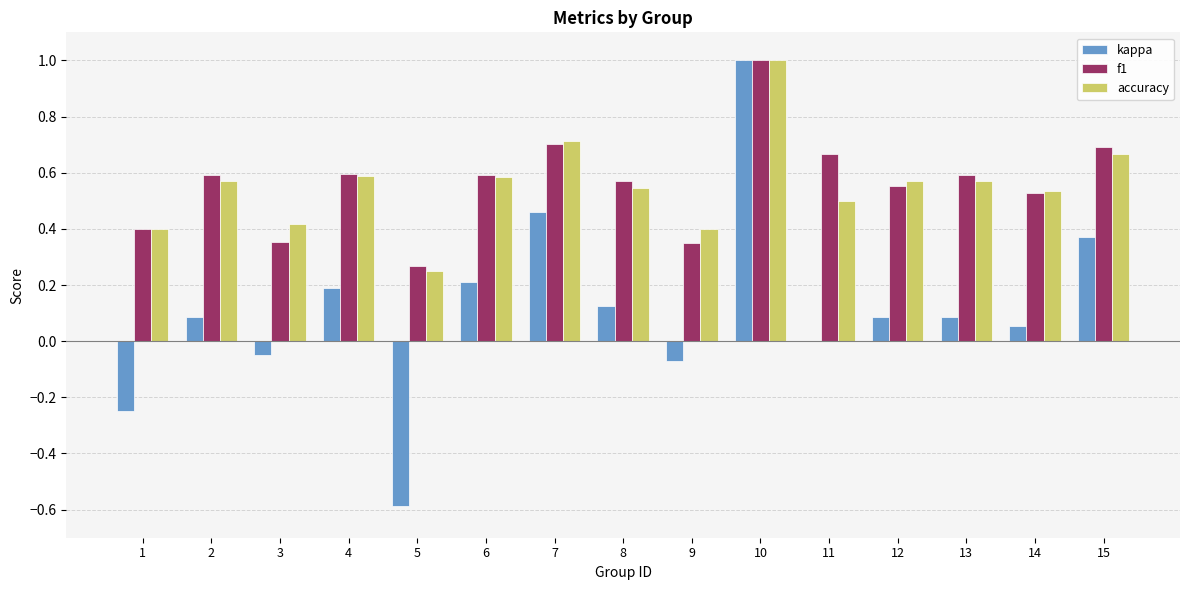

Is it true that f1 equals 0.7 at 15?

True